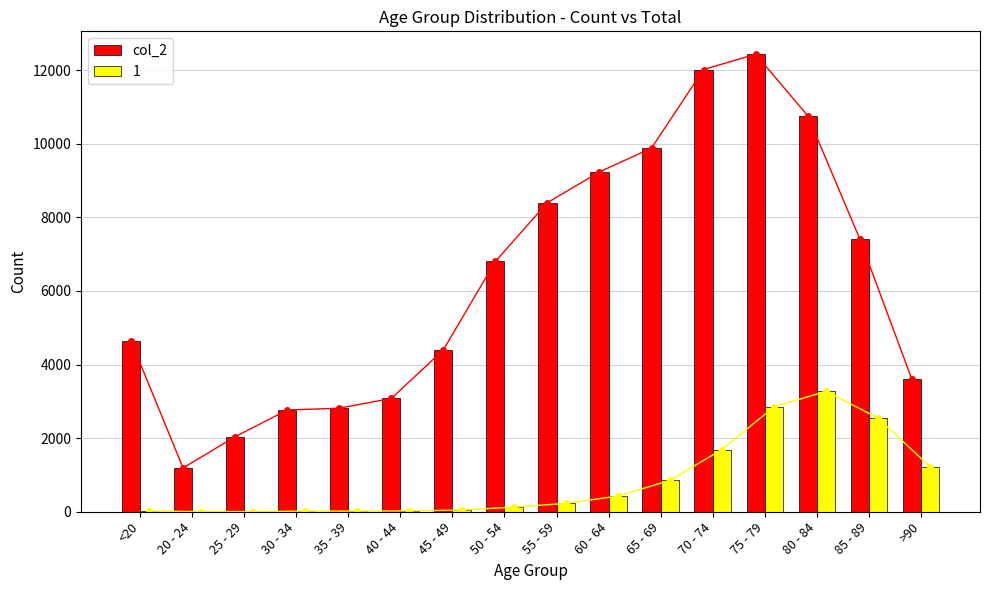

Which has a higher value, 80 - 84 or 55 - 59?

80 - 84